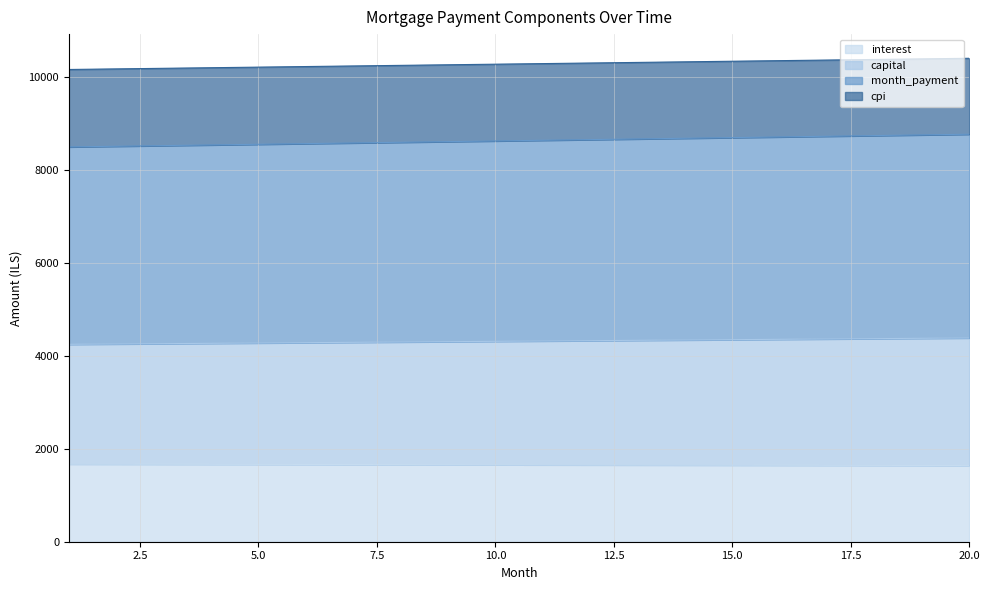

True or false: interest and month_payment intersect in this chart.

False